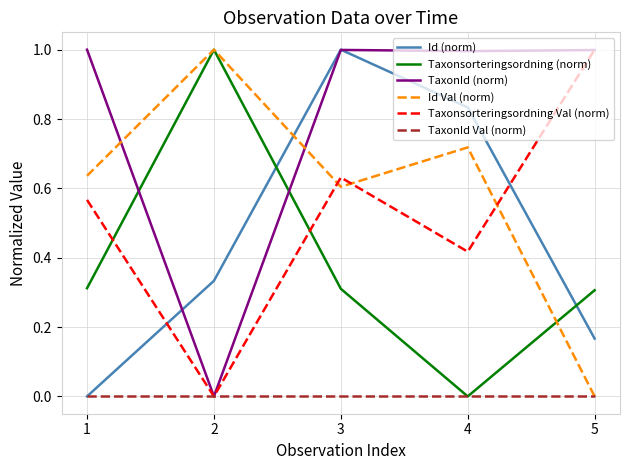

In Taxonsorteringsordning Val (norm), how many points are higher than both neighbors (excluding endpoints)?

1